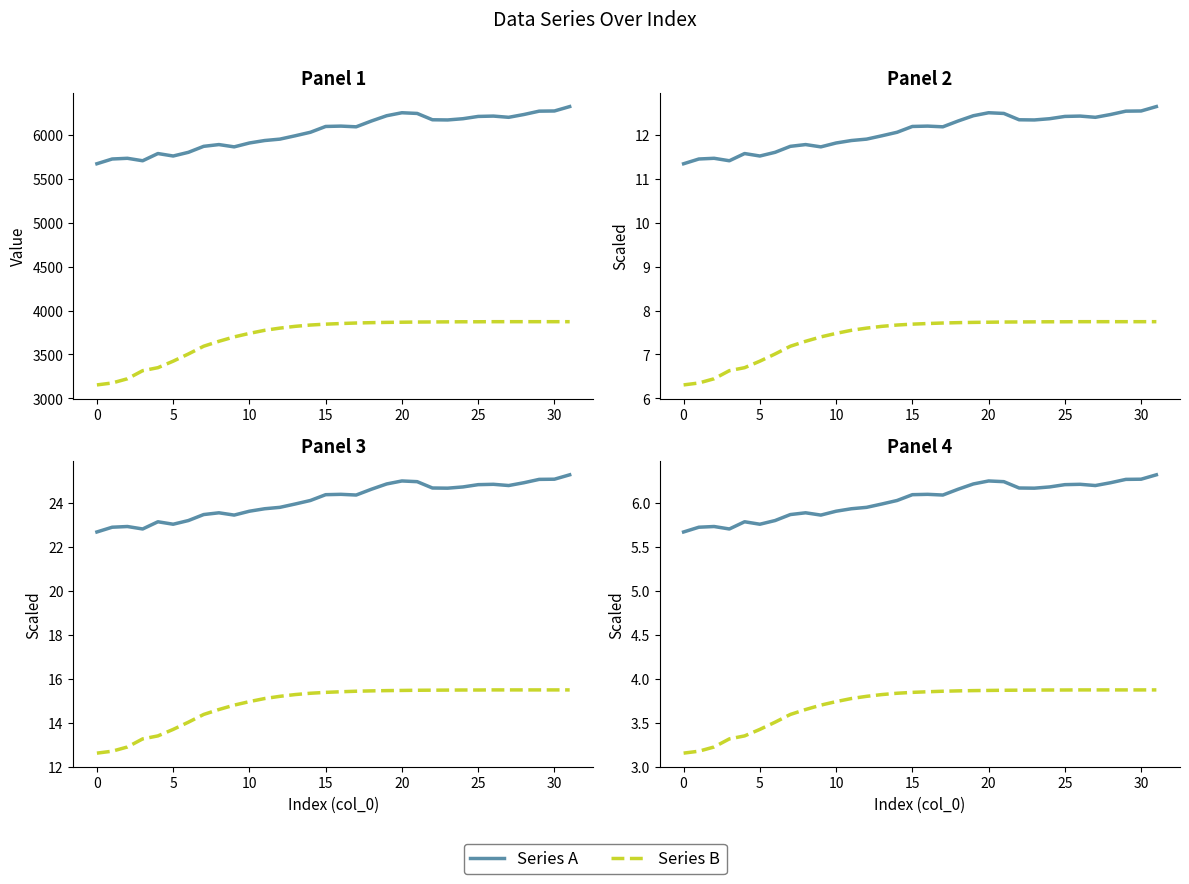

Reading left to right, extract all data points from this chart.

Series A: 5.7	5.7	5.7	5.7	5.8	5.8	5.8	5.9	5.9	5.9	5.9	5.9	5.9	6.0	6.0	6.1	6.1	6.1	6.2	6.2	6.2	6.2	6.2	6.2	6.2	6.2	6.2	6.2	6.2	6.3	6.3	6.3
Series B: 3.2	3.2	3.2	3.3	3.4	3.4	3.5	3.6	3.6	3.7	3.7	3.8	3.8	3.8	3.8	3.8	3.9	3.9	3.9	3.9	3.9	3.9	3.9	3.9	3.9	3.9	3.9	3.9	3.9	3.9	3.9	3.9